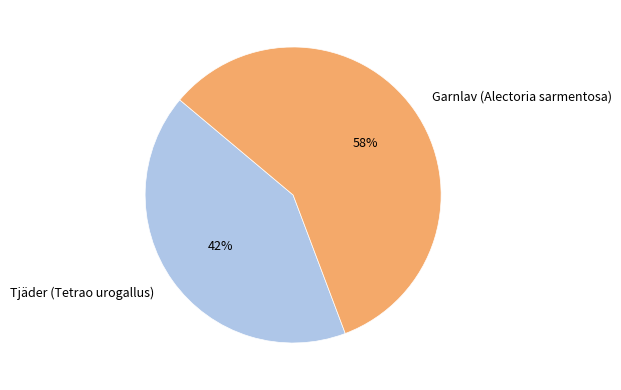

To the nearest percent, what is the difference between the Garnlav (Alectoria sarmentosa) and Tjäder (Tetrao urogallus) slice percentages?

16%